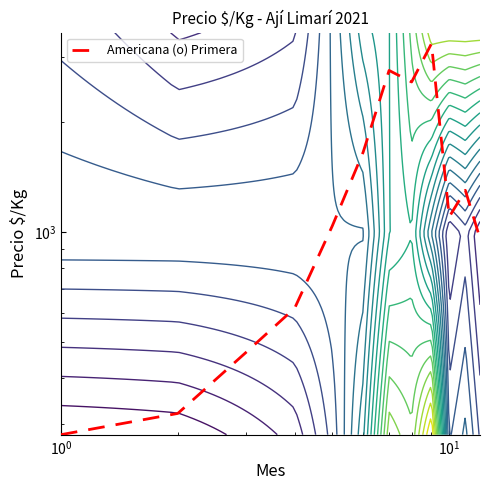

True or false: the data shows 230 at $\mathdefault{10^{1}}$.

False